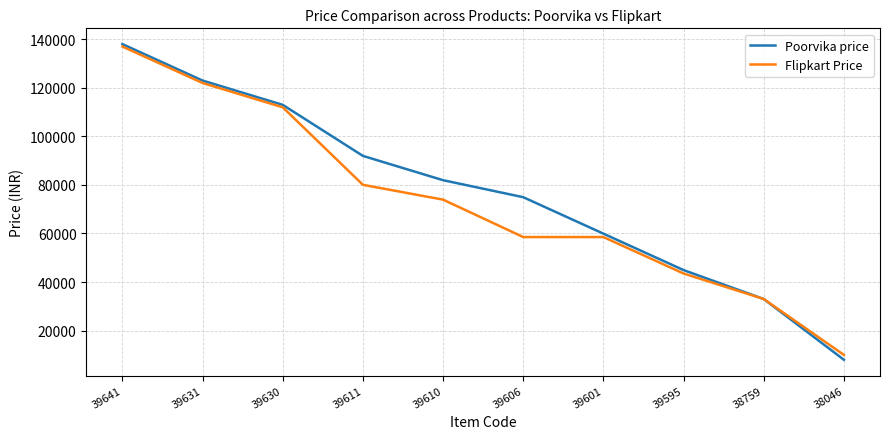

What is the minimum value shown in the chart?

7999